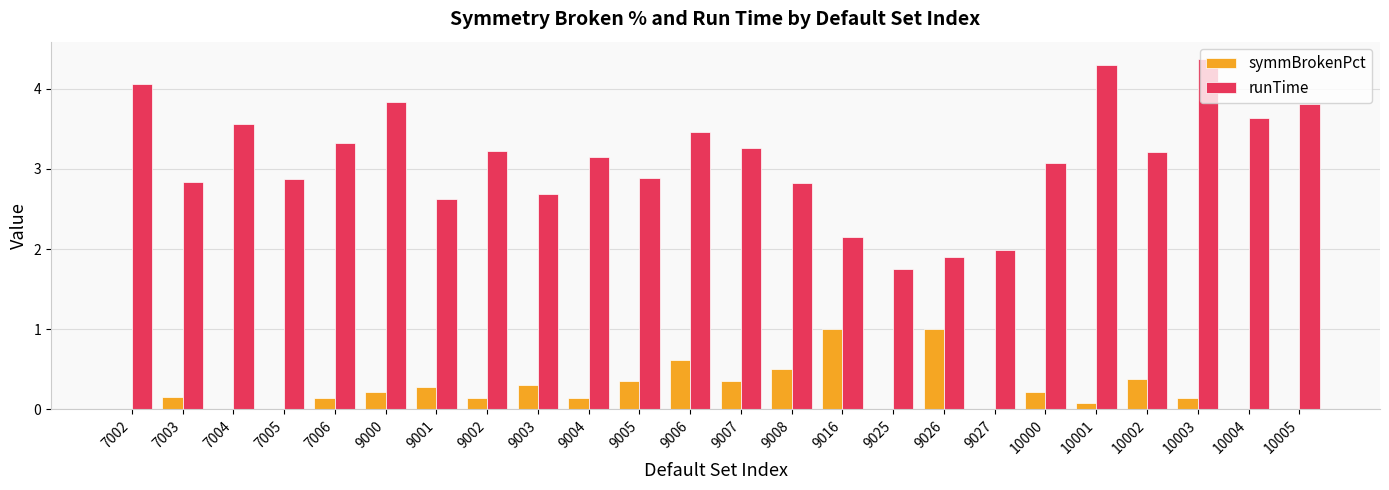

The value of symmBrokenPct at 9002 is 0.1. True or false?

True